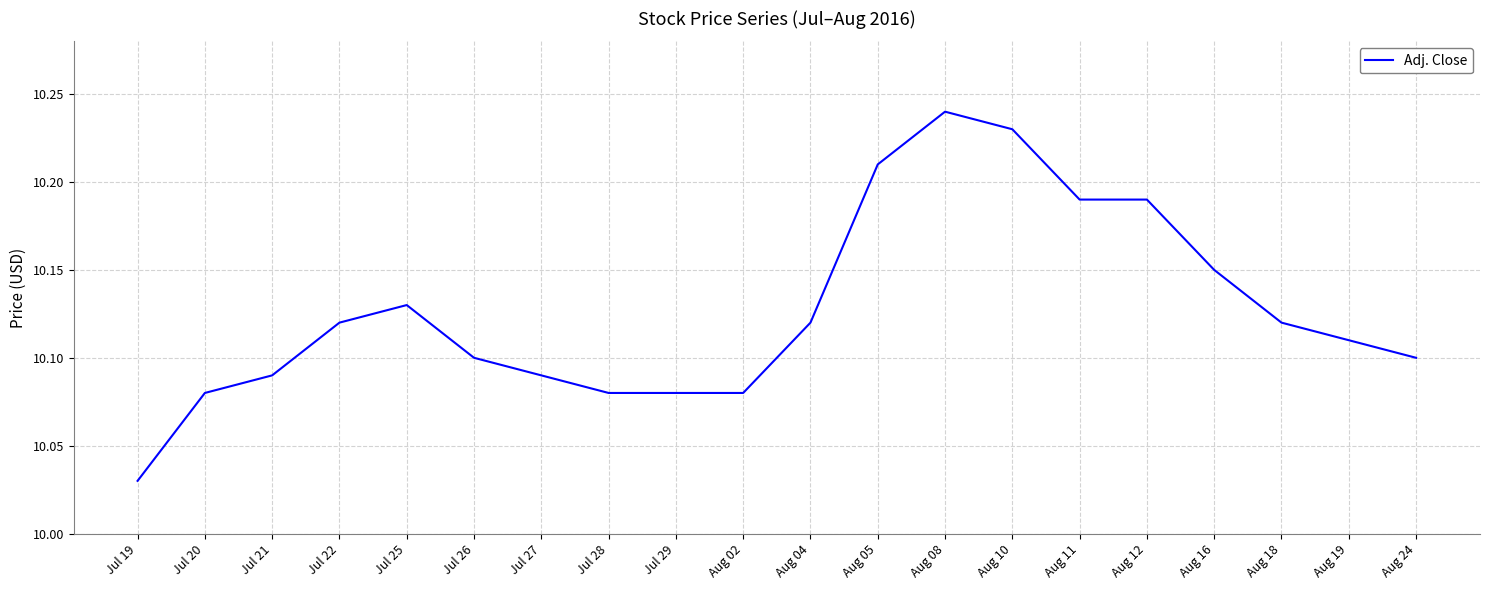

At which category does the data reach its first local peak?

Jul 25